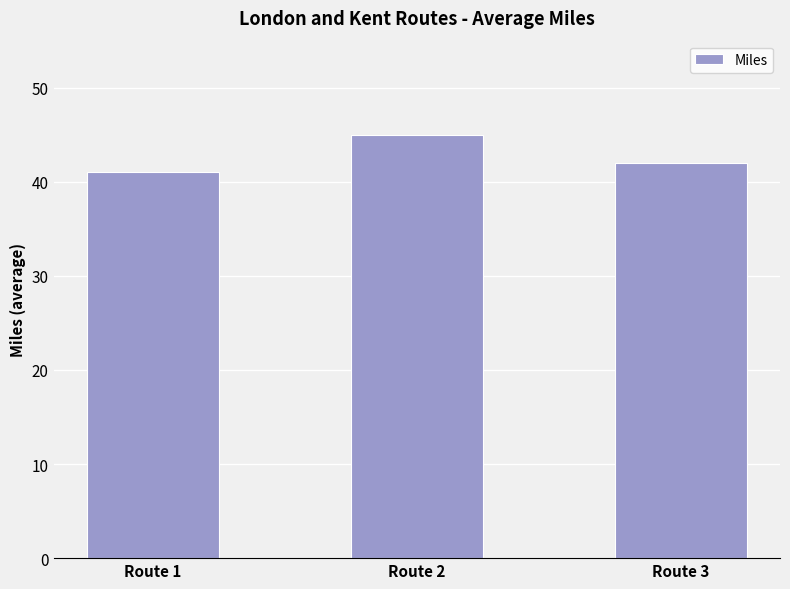

At which label does the data first exceed 42?

Route 2